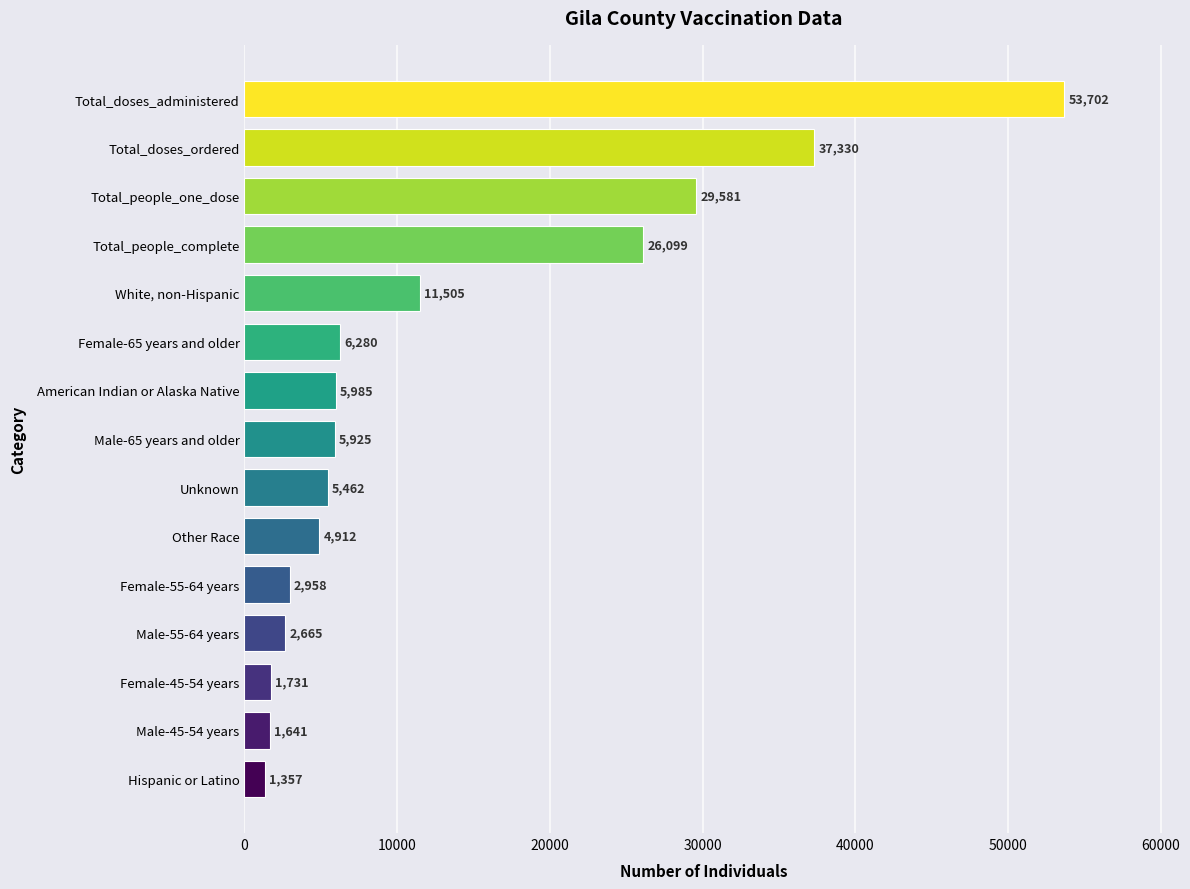

The value at American Indian or Alaska Native is 2078. True or false?

False